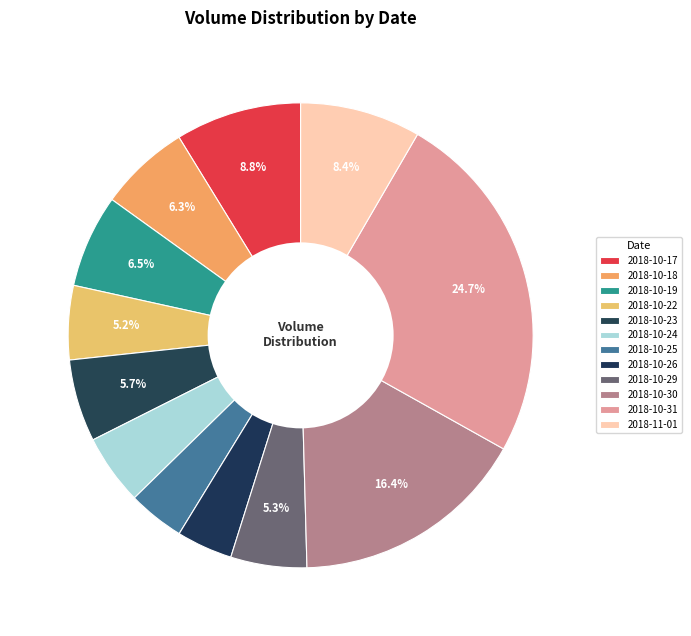

What is the total percentage of 2018-10-31 and 2018-10-24?

29.6%